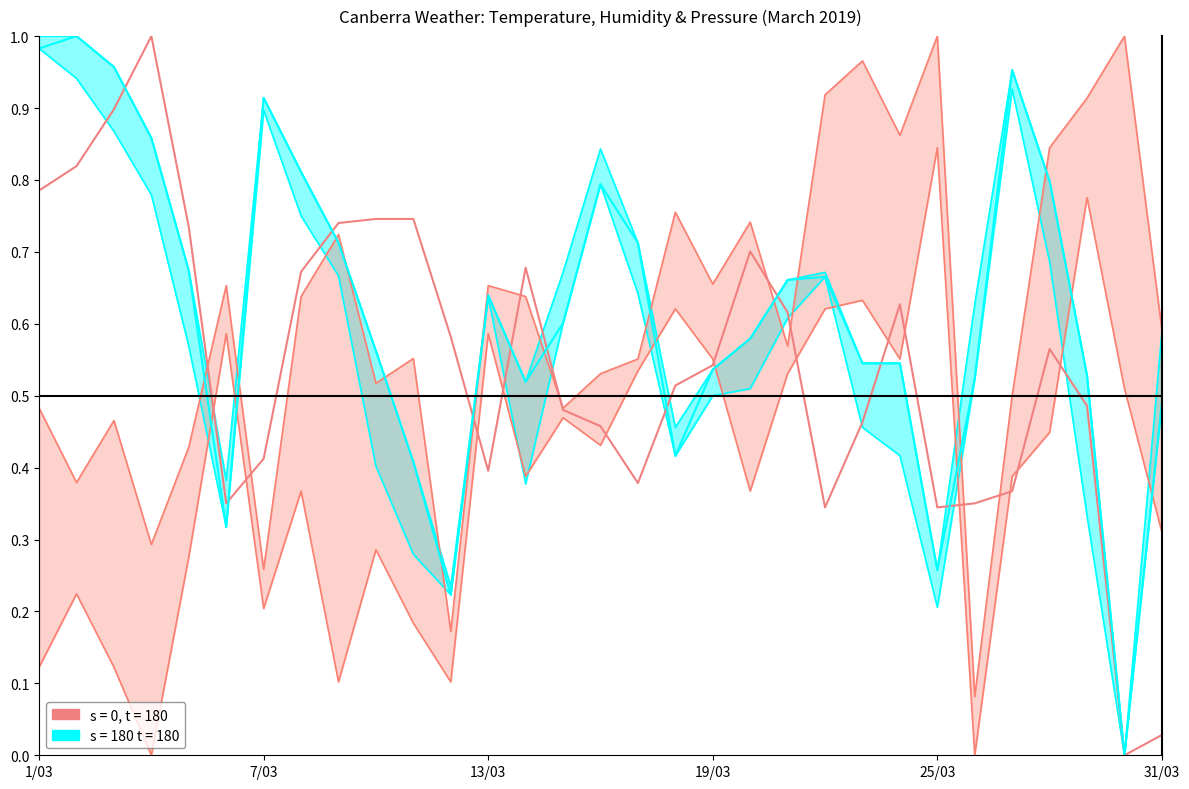

Does the chart display data point markers on the line(s)?

No